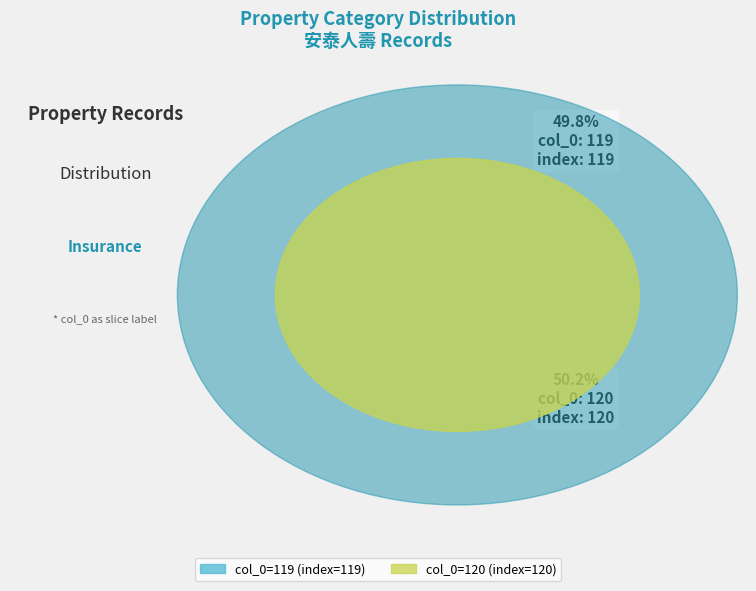

What is the ratio of the value at 119 to the value at 120?

1.0